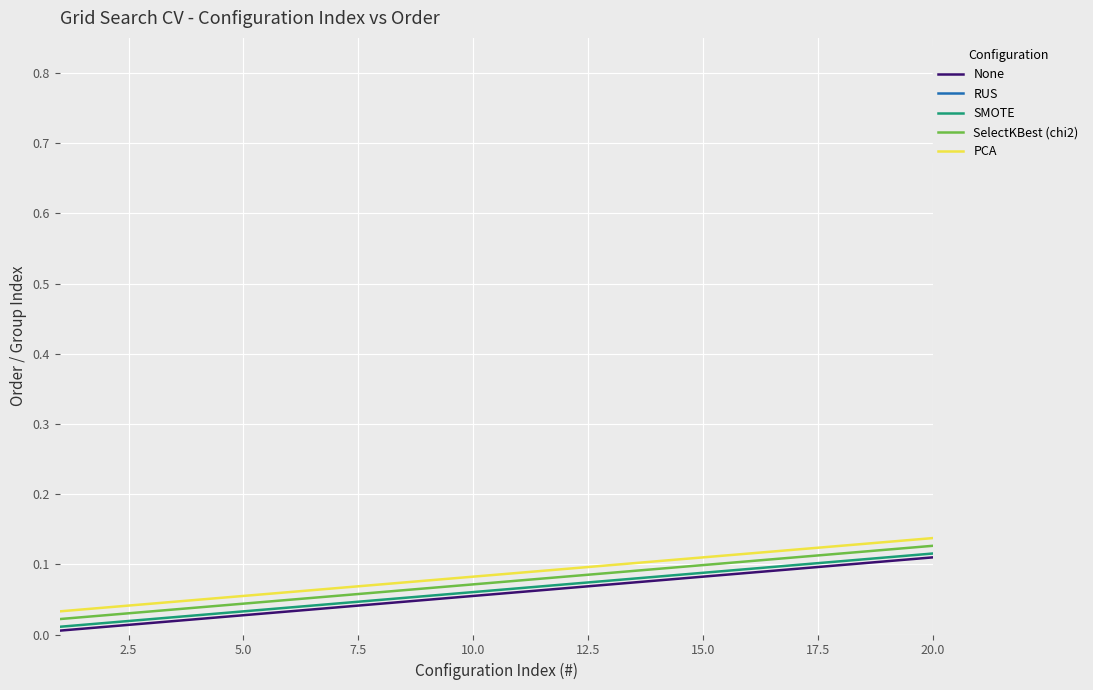

Reading right to left, list all the values displayed in this chart.

None: 0.1	0.1	0.1	0.1	0.1	0.1	0.1	0.1	0.1	0.1	0.1	0.0	0.0	0.0	0.0	0.0	0.0	0.0	0.0	0.0
RUS: 1.0	1.0	1.0	1.0	1.0	1.0	1.0	1.0	1.0	1.0	0.9	0.9	0.9	0.9	0.9	0.9	0.9	0.9	0.9	0.9
SMOTE: 0.1	0.1	0.1	0.1	0.1	0.1	0.1	0.1	0.1	0.1	0.1	0.1	0.0	0.0	0.0	0.0	0.0	0.0	0.0	0.0
SelectKBest (chi2): 0.1	0.1	0.1	0.1	0.1	0.1	0.1	0.1	0.1	0.1	0.1	0.1	0.1	0.1	0.0	0.0	0.0	0.0	0.0	0.0
PCA: 0.1	0.1	0.1	0.1	0.1	0.1	0.1	0.1	0.1	0.1	0.1	0.1	0.1	0.1	0.1	0.1	0.0	0.0	0.0	0.0